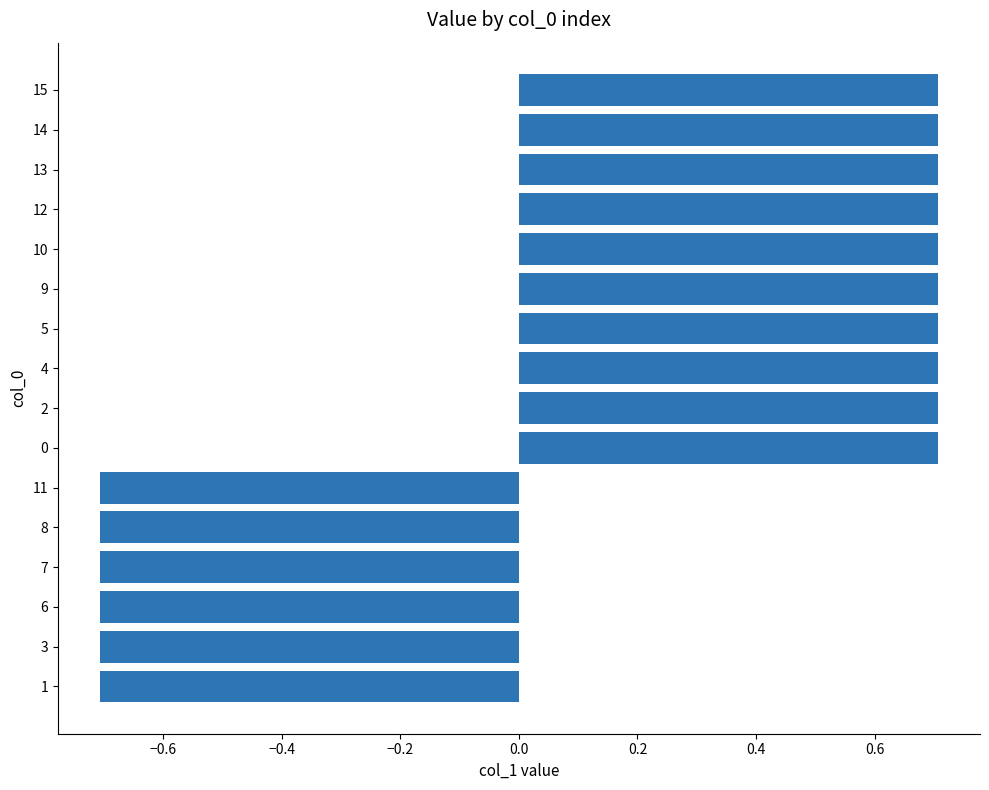

The chart shows a value of 1.2 at 5. True or false?

False